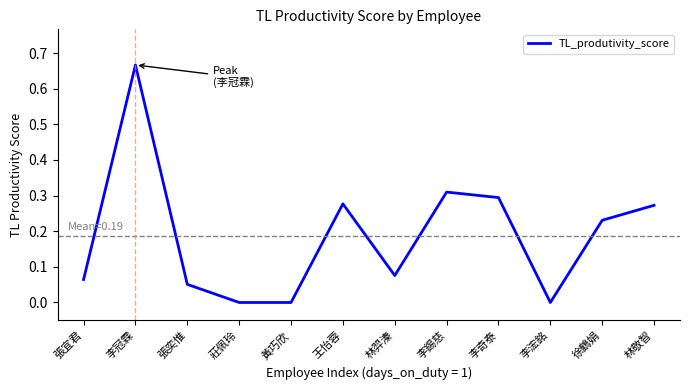

Which category has the highest value across all series?

李冠霖